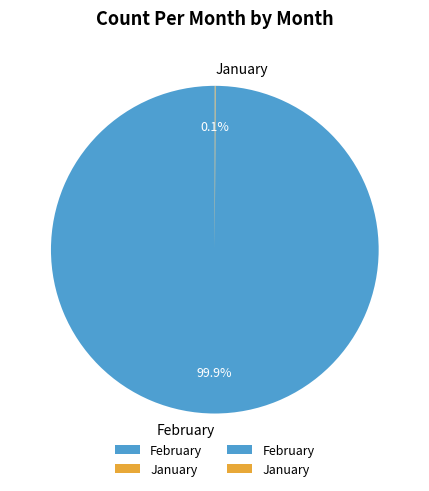

What percentage is the February slice, to the nearest percent?

100%